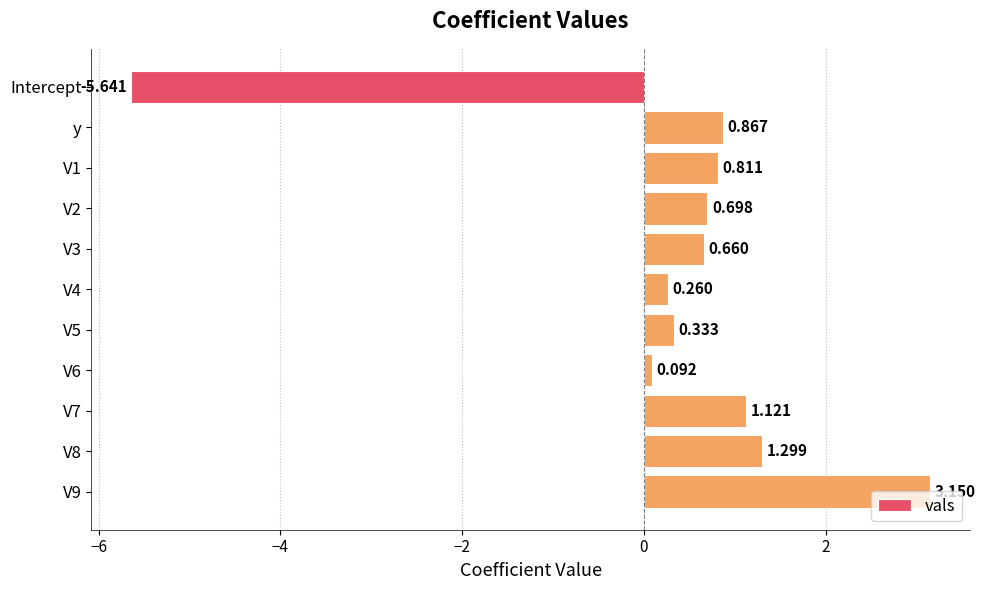

Rank the categories by value from lowest to highest.

Intercept, V6, V4, V5, V3, V2, V1, y, V7, V8, V9